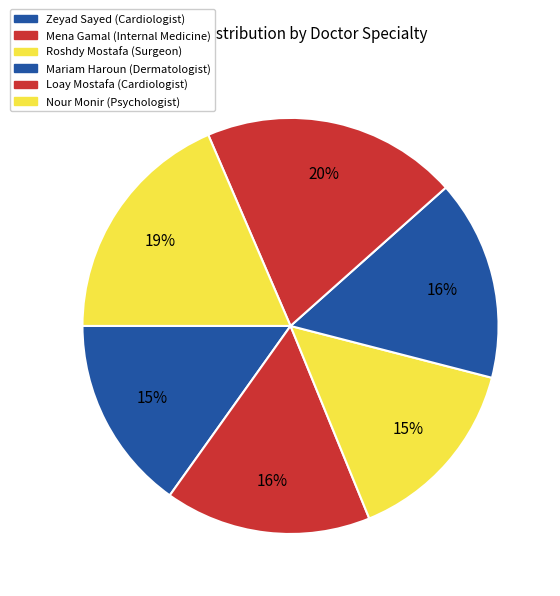

Rank the categories by value from highest to lowest.

Loay Mostafa (Cardiologist), Nour Monir (Psychologist), Mena Gamal (Internal Medicine), Mariam Haroun (Dermatologist), Zeyad Sayed (Cardiologist), Roshdy Mostafa (Surgeon)